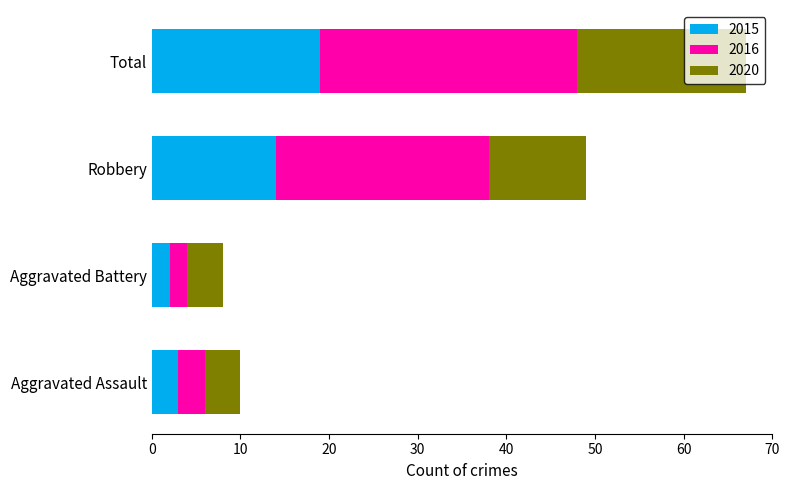

At which category is the sum across all series the highest?

Total